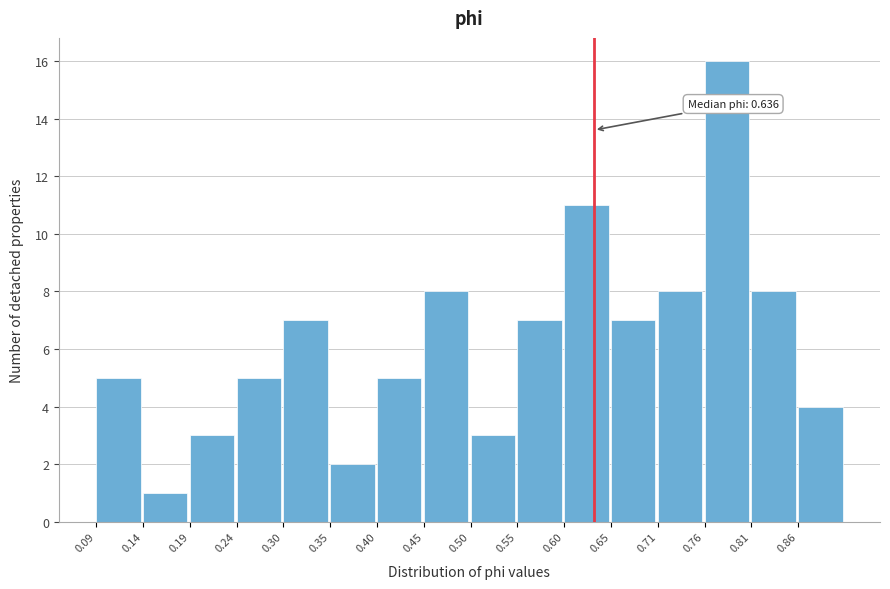

Which range on the x-axis has the tallest bar?

0.76 to 0.81